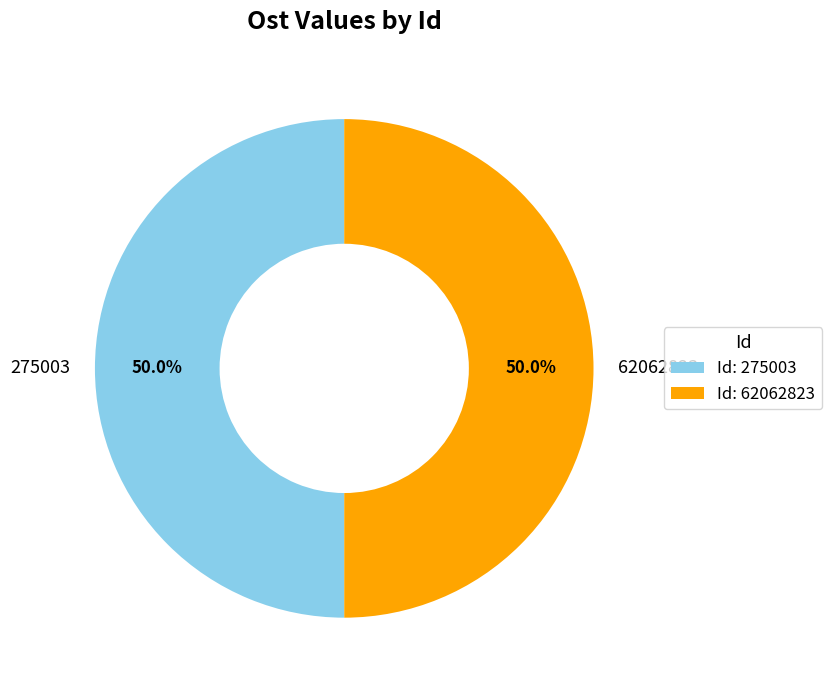

Count the number of slices in the pie.

2